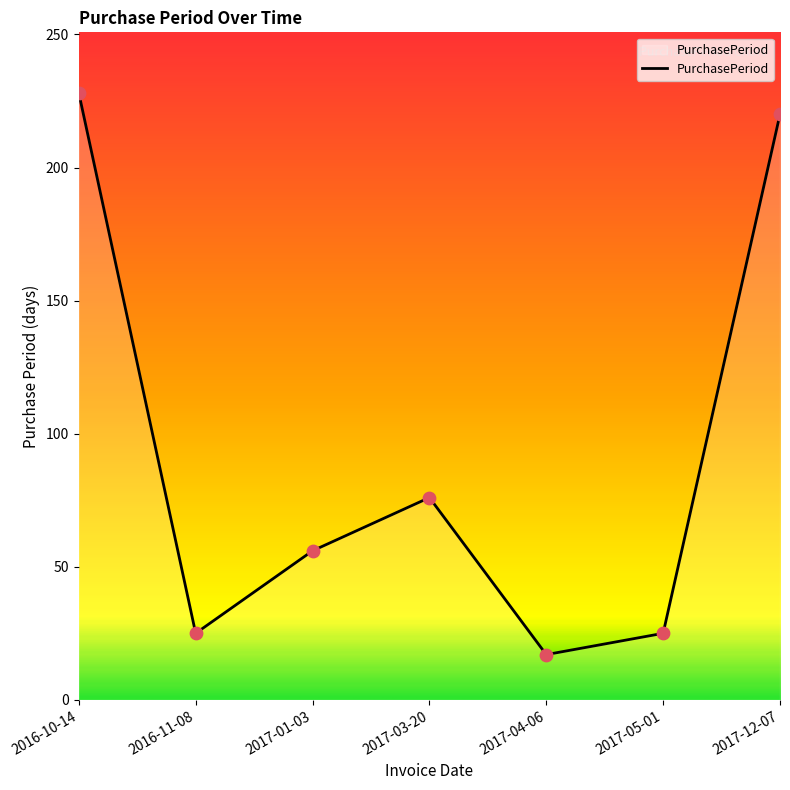

What is the change in value from 2016-10-14 to 2017-01-03?

-172